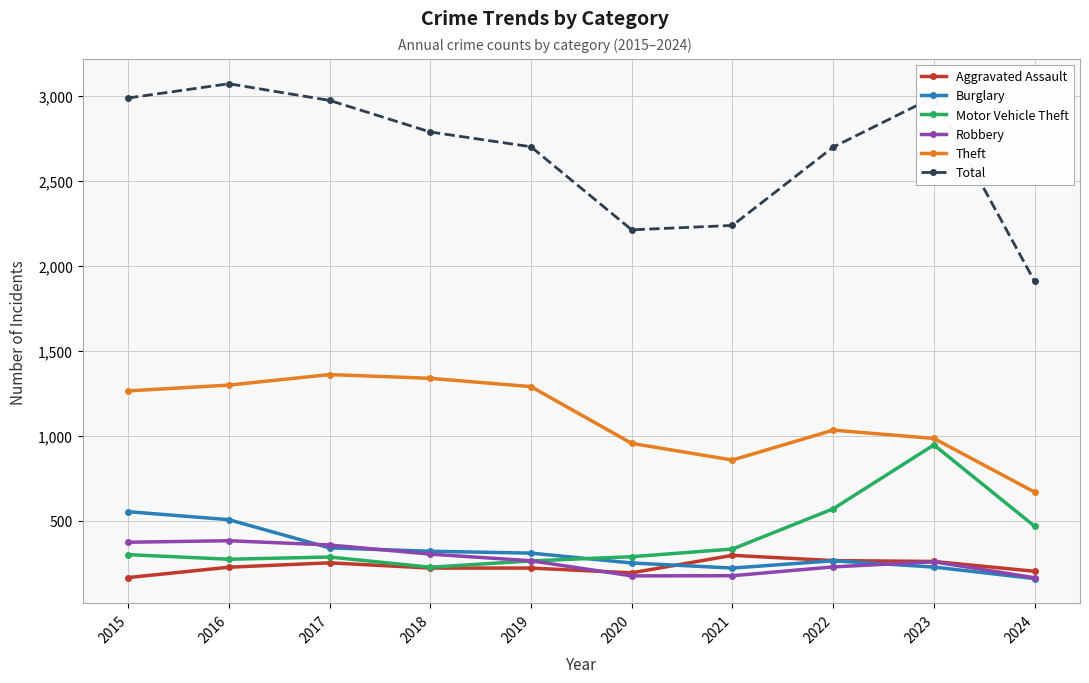

What is the minimum value shown in the chart?

158